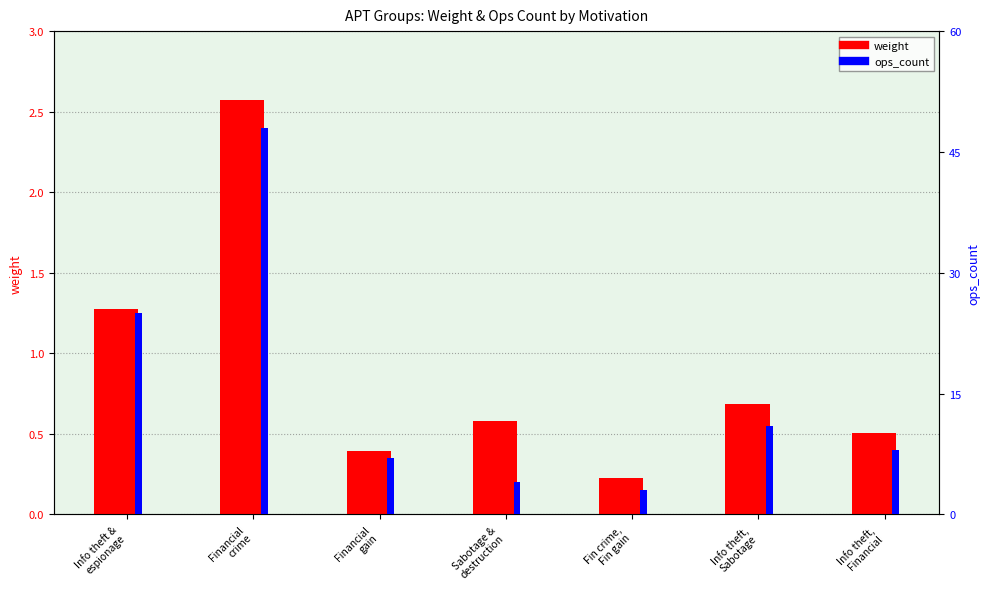

What are all the series names shown in the legend?

weight, ops_count